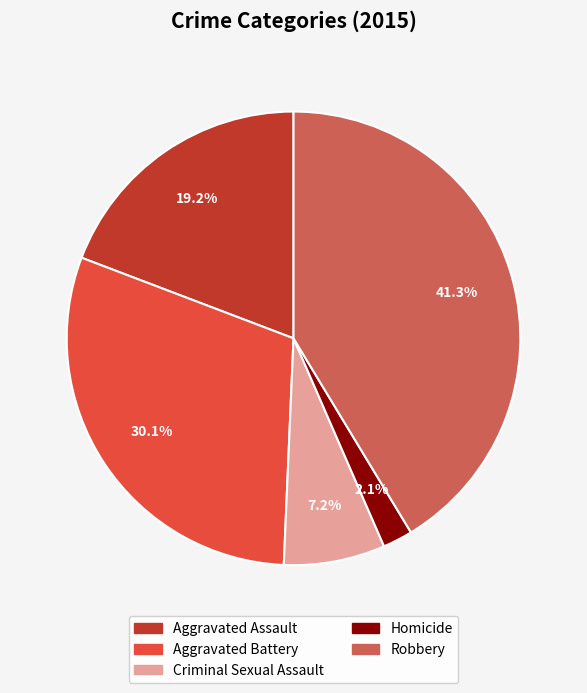

Which category has the smallest portion of the pie?

Homicide